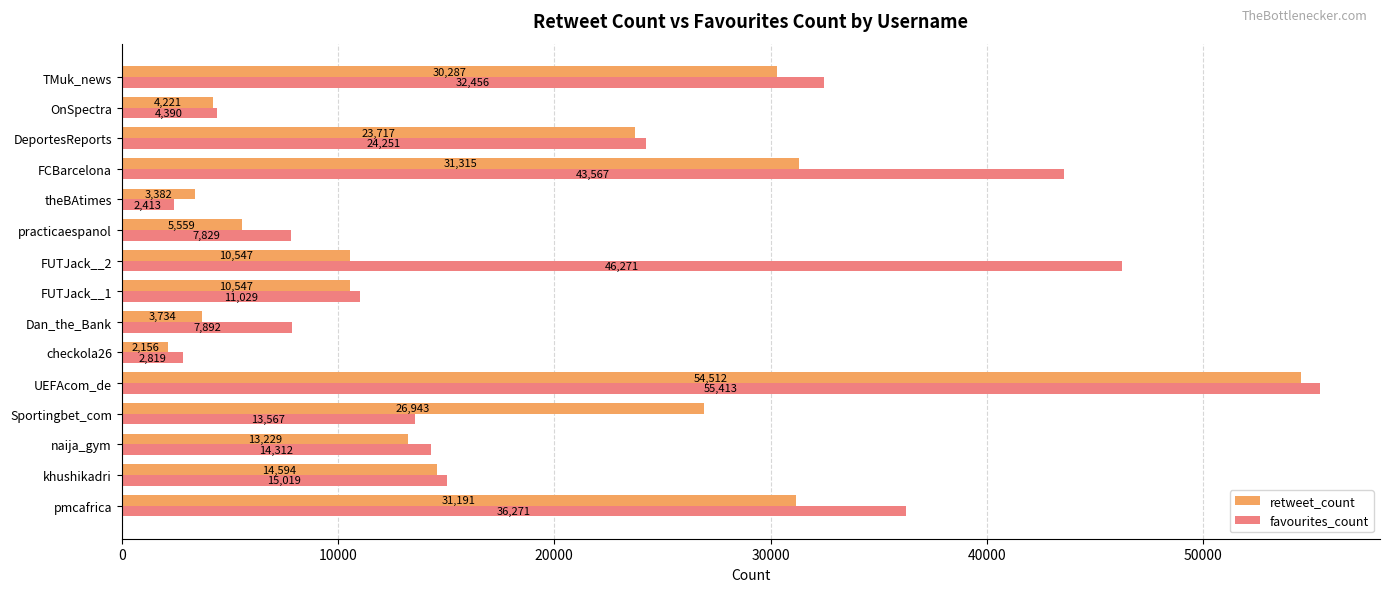

Which series has the widest spread of values?

favourites_count